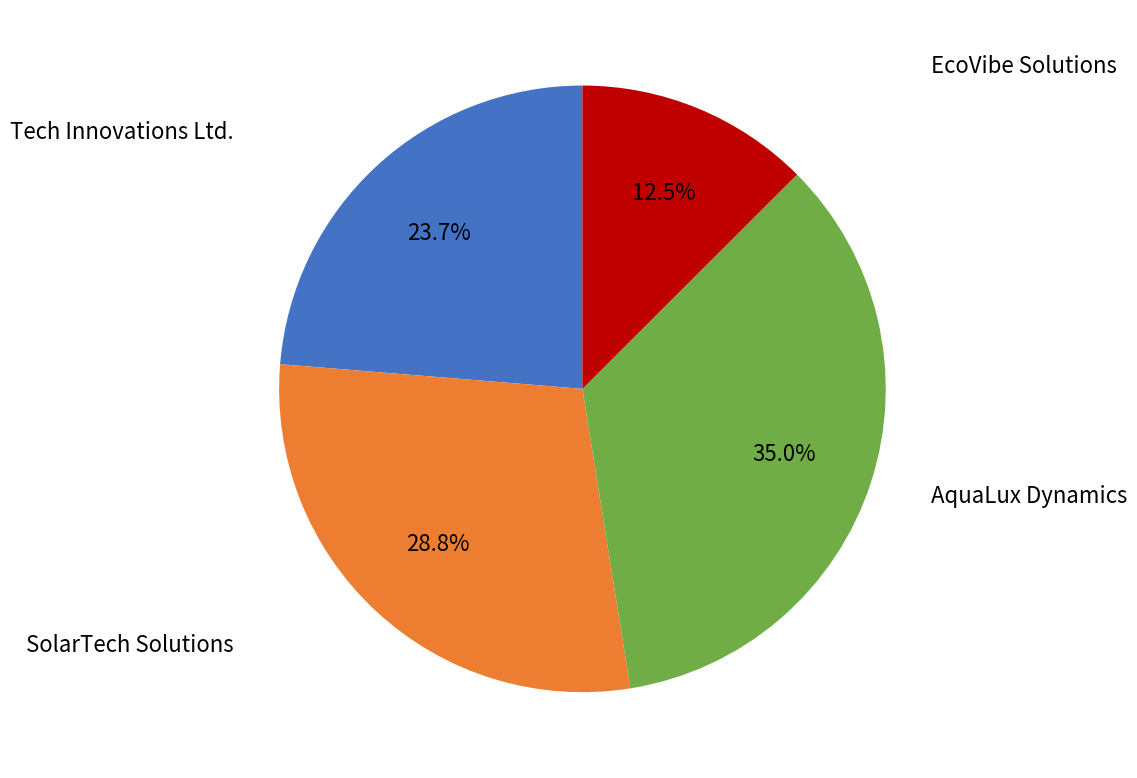

Is there any slice that represents more than half of the pie?

No